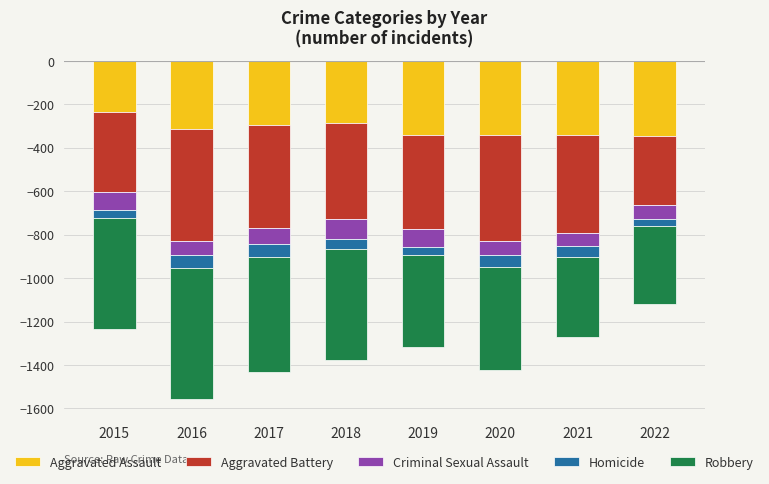

True or false: Criminal Sexual Assault has a value of -73 at 2017.

True